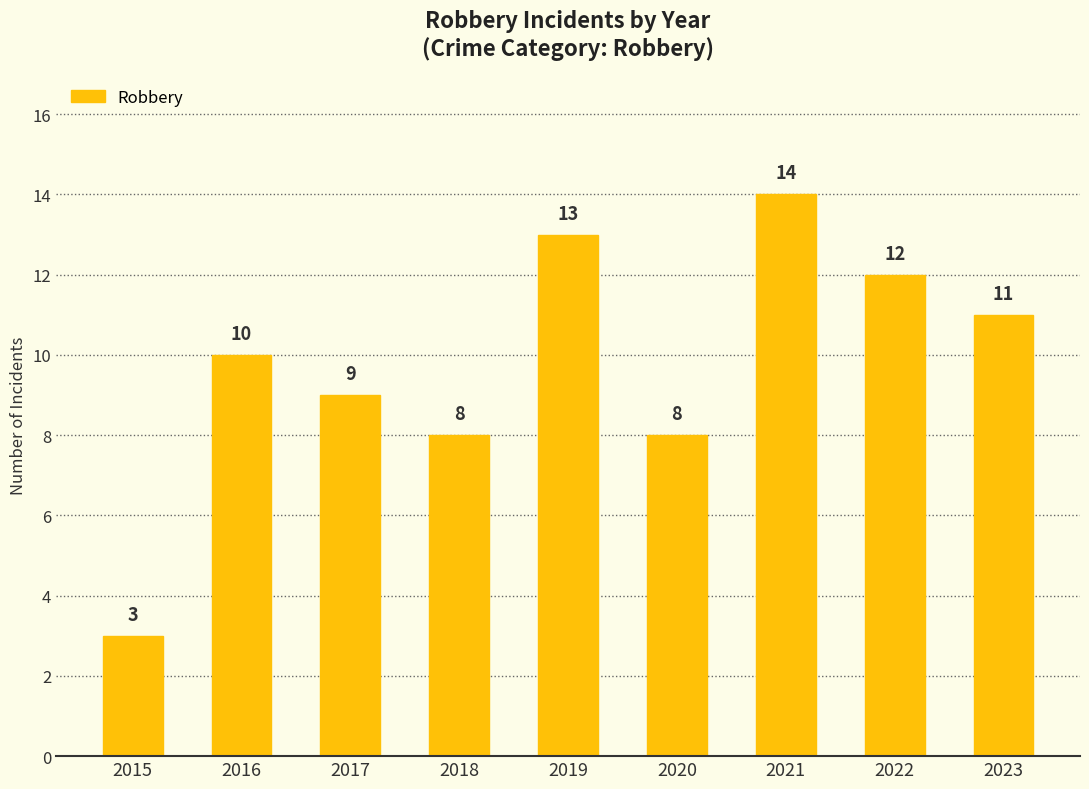

Is it true that the value at 2015 is 3?

True